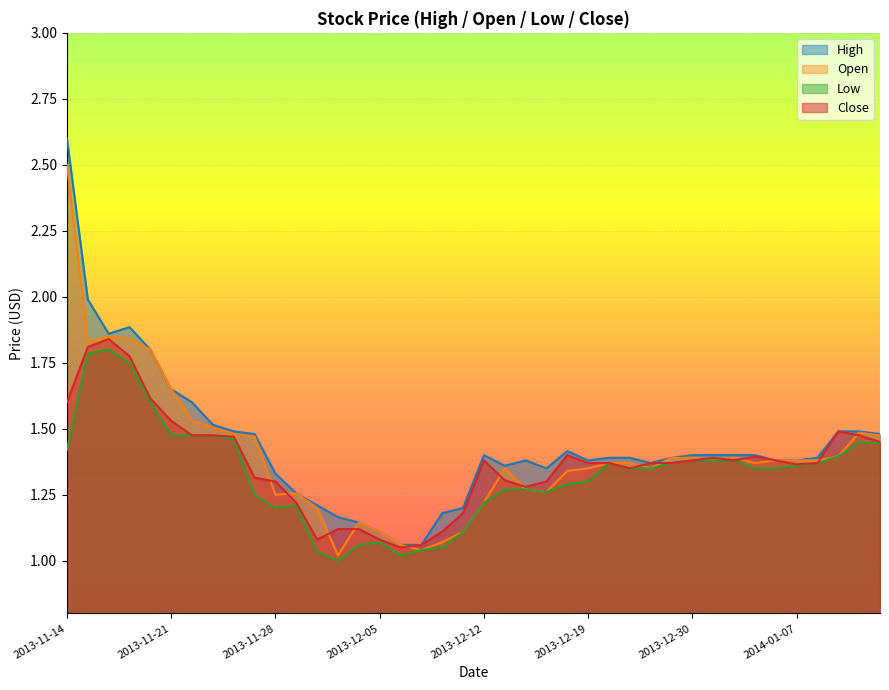

Does the chart display data point markers on the line(s)?

No